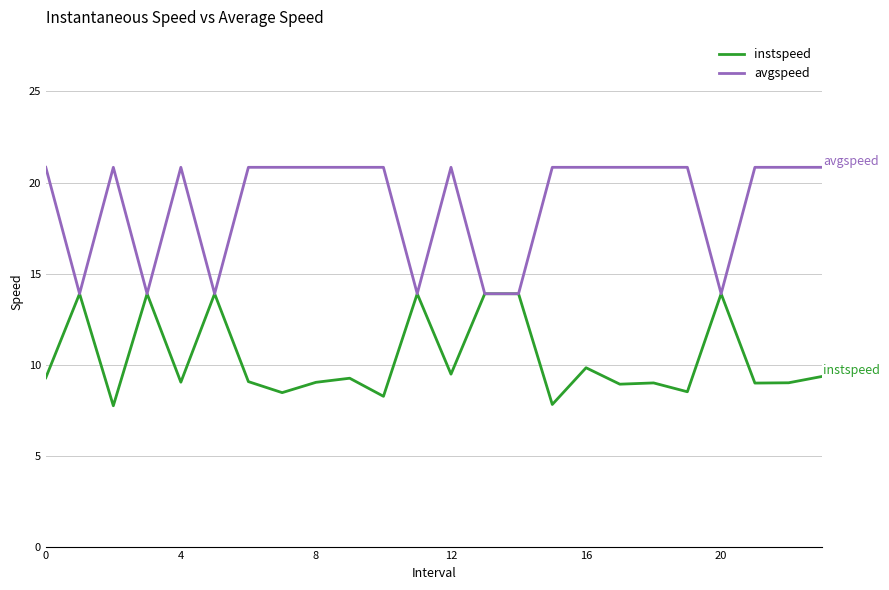

What is the highest value of the instspeed series?

13.9